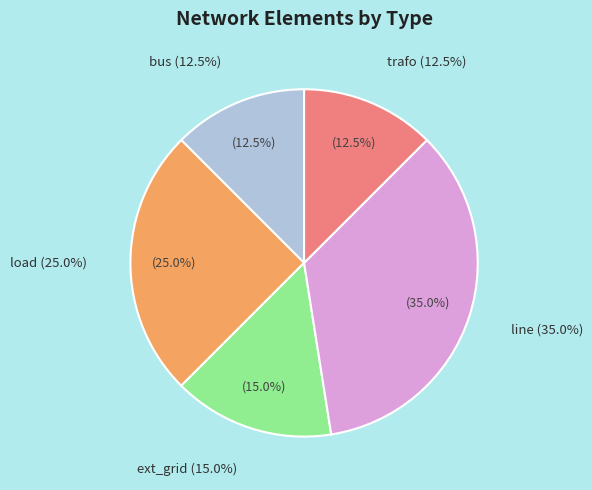

Count the number of slices in the pie.

5